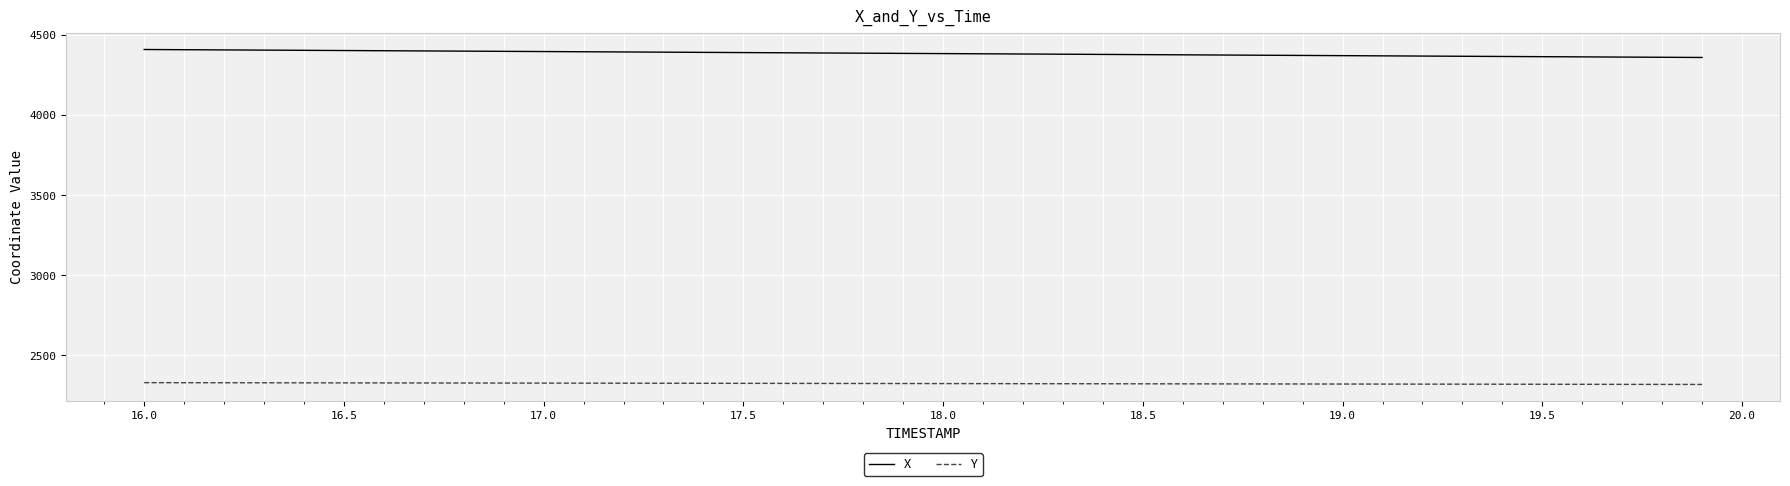

What is the average value of the Y series?

2324.8